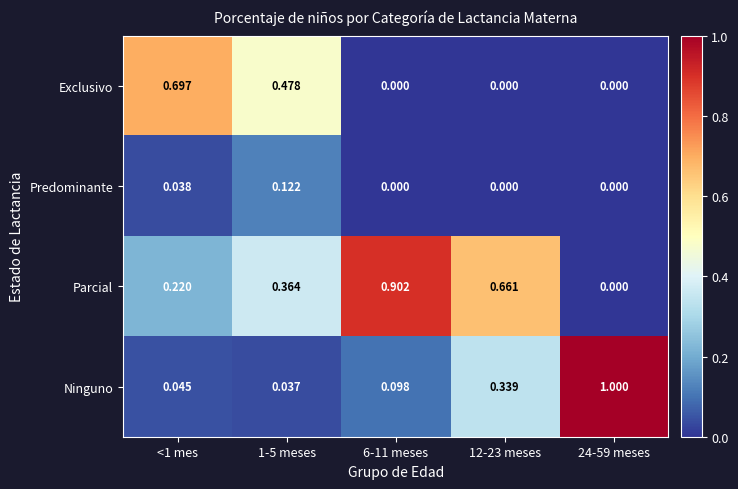

Which series has the largest total across all categories?

Parcial